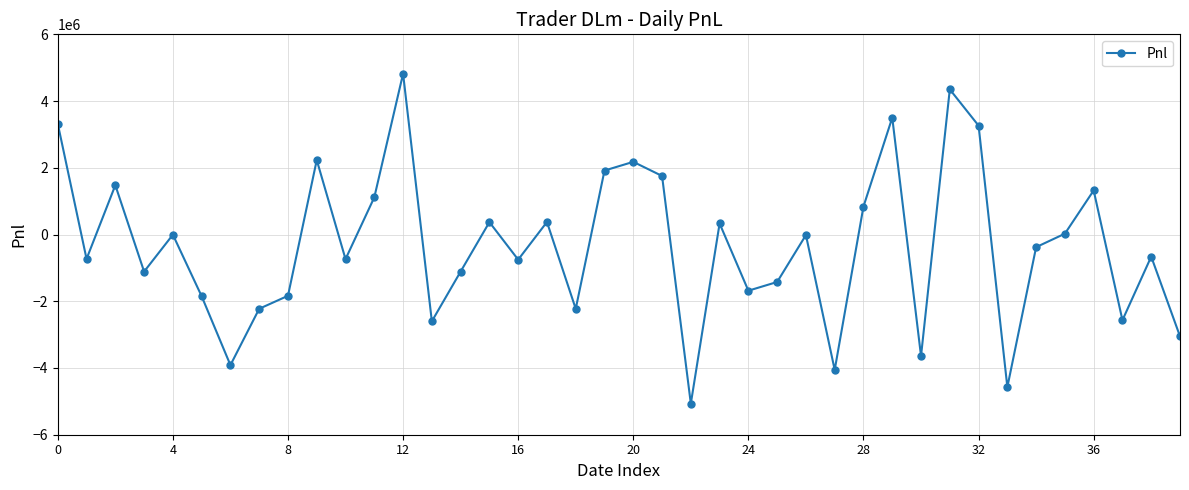

What is the minimum value shown in the chart?

-5067160.0